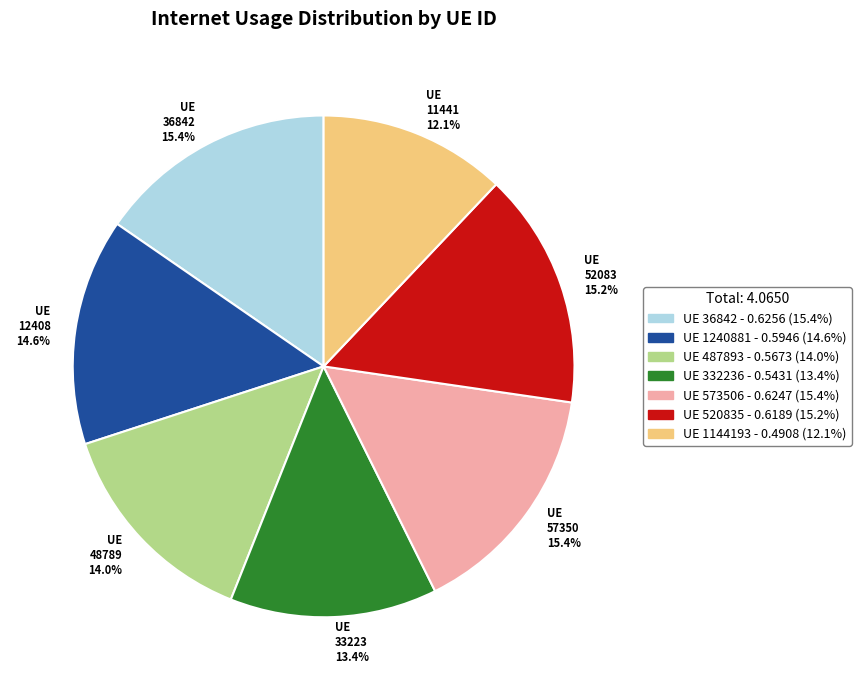

What percentage do UE 11441 12.1% and UE 36842 15.4% together represent?

27.5%